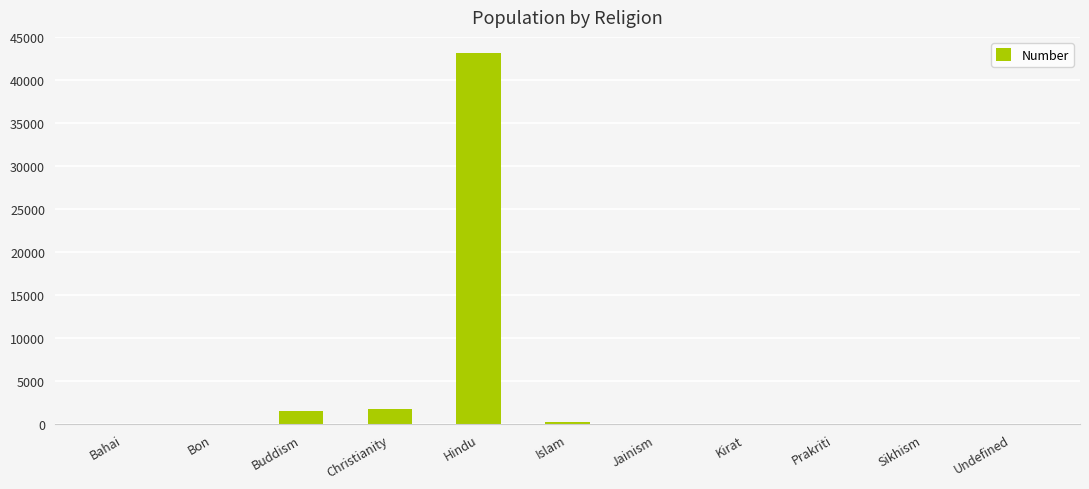

What is the difference between the values at Christianity and Bon?

1738